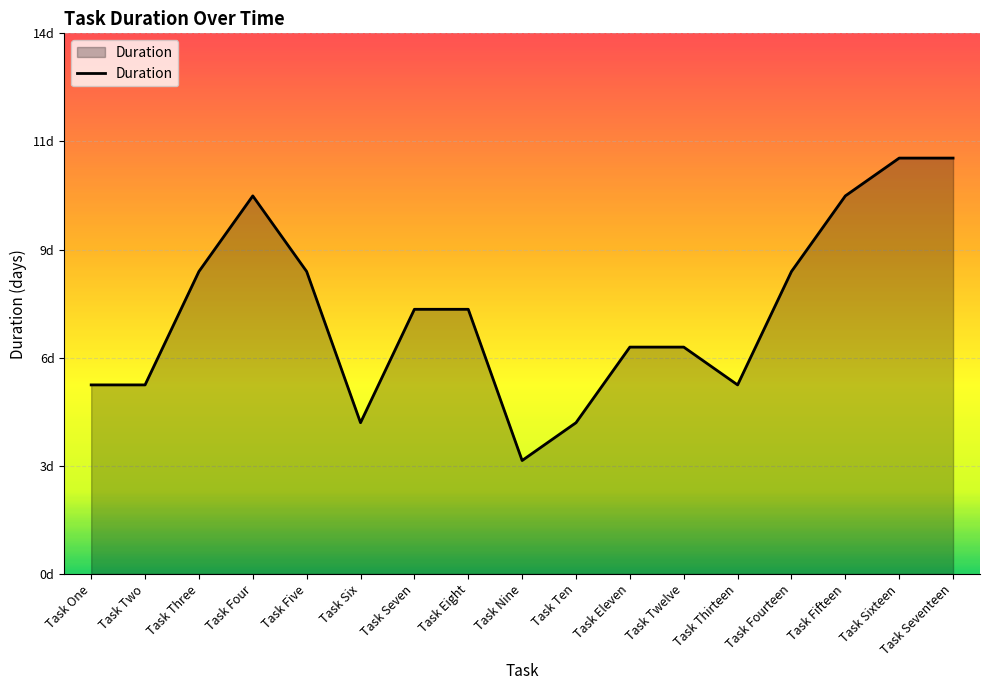

Does the chart display data point markers on the line(s)?

No